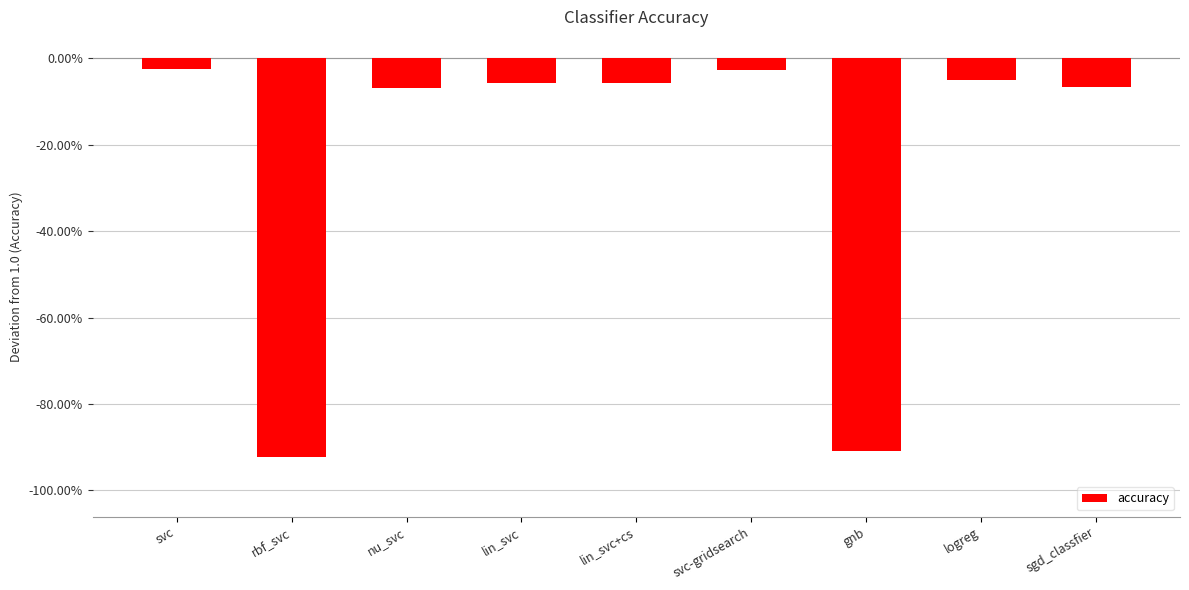

Reading left to right, extract all data points from this chart.

-0.0	-0.9	-0.1	-0.1	-0.1	-0.0	-0.9	-0.0	-0.1